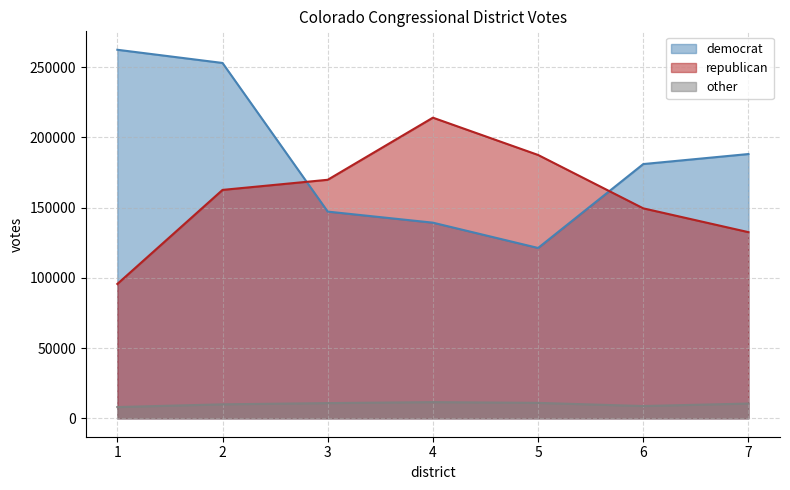

True or false: other and democrat intersect in this chart.

False